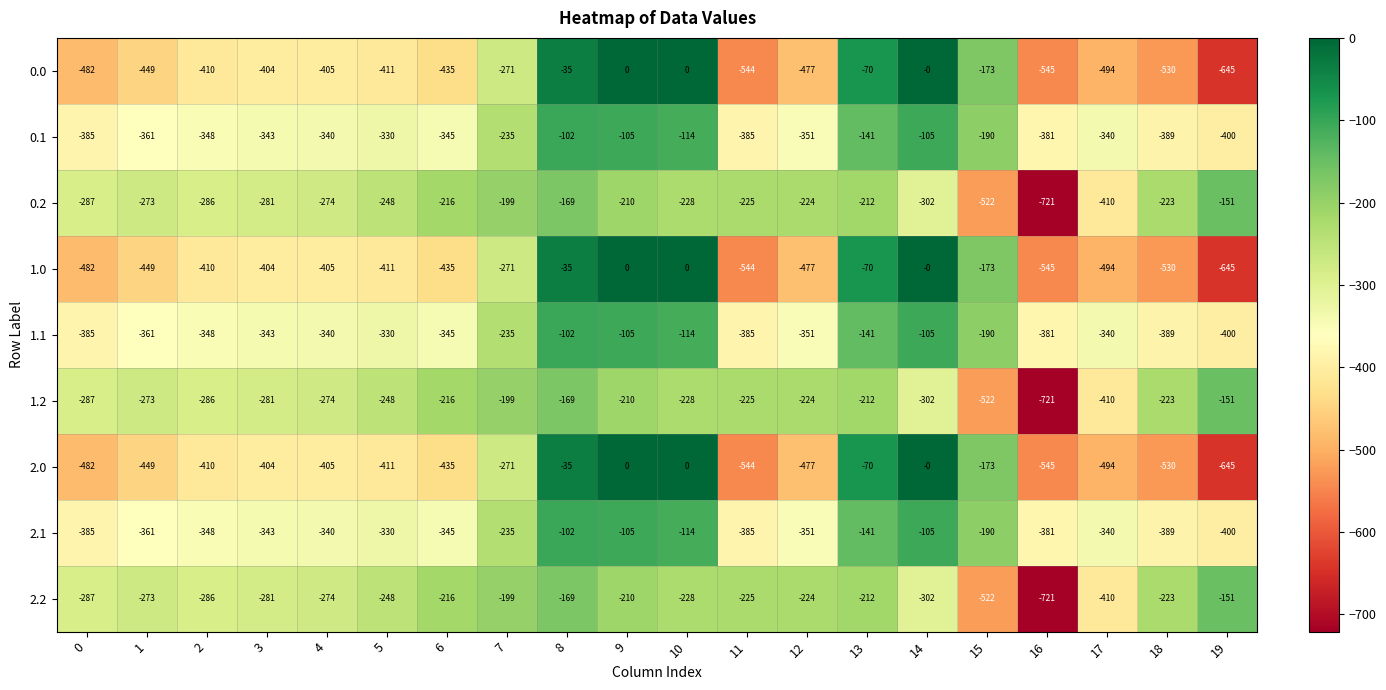

At which category is the sum across all series the highest?

8